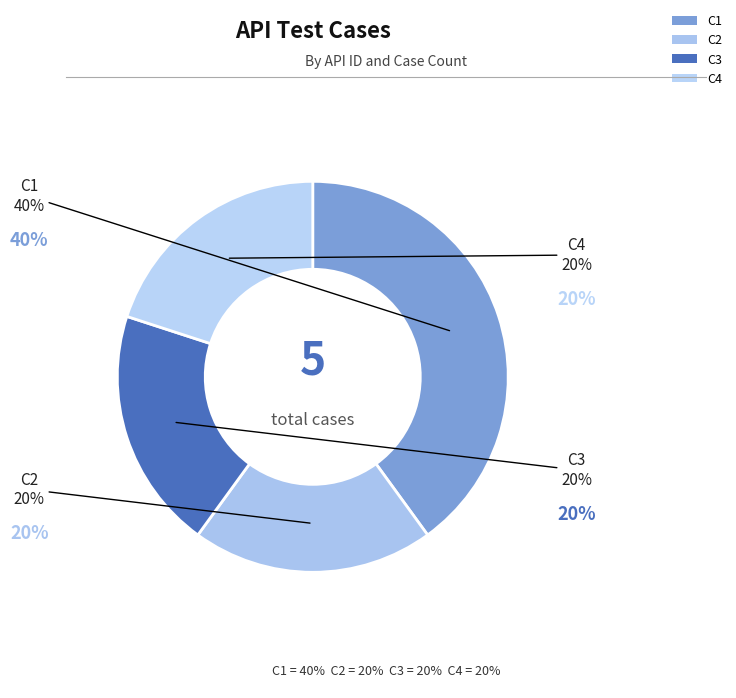

Which has a higher value, C1 or C3?

C1